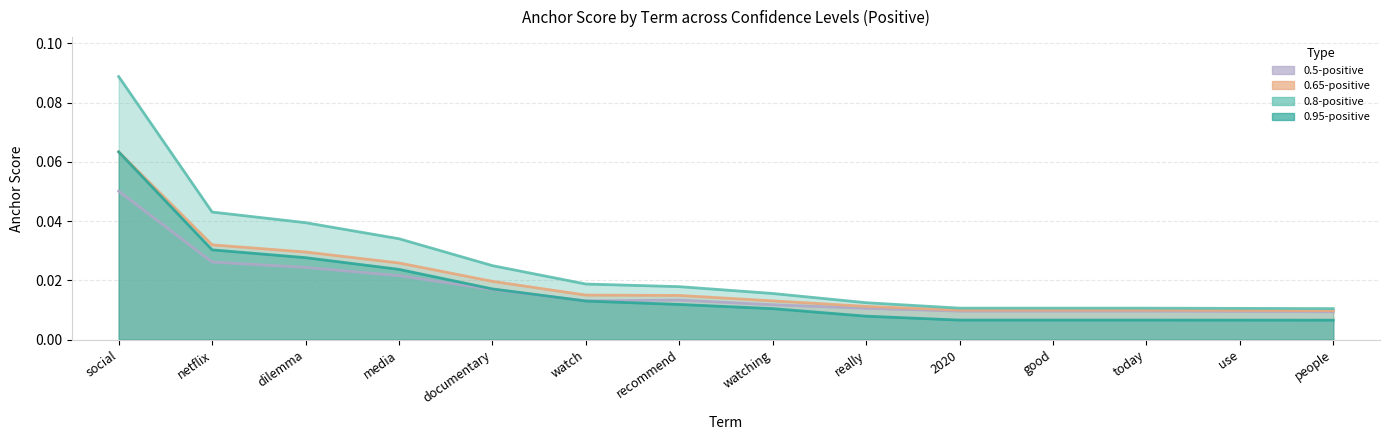

What is the difference between the maximum and minimum values in the 0.95-positive anchor score series?

0.1